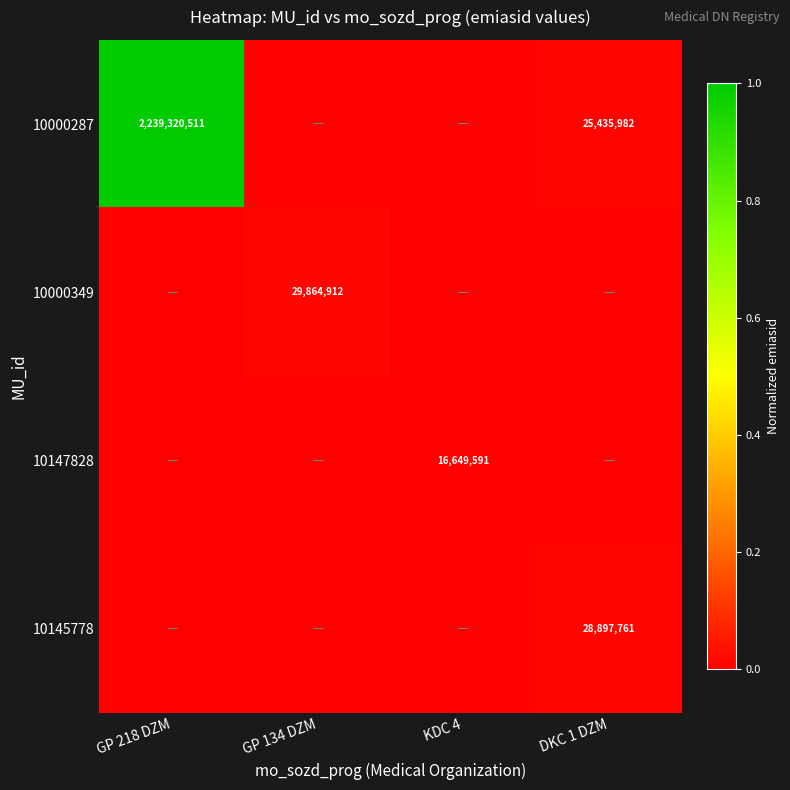

True or false: 10000349 has a value of 43244207 at GP 134 DZM.

False